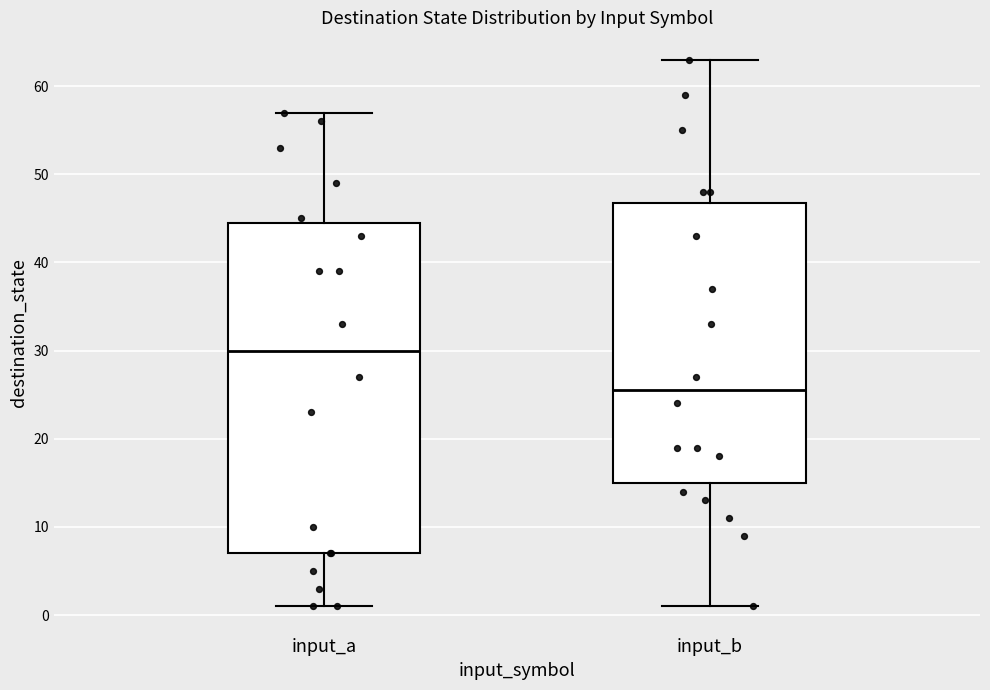

Comparing the boxes themselves (not the whiskers), which one is the tallest?

input_a